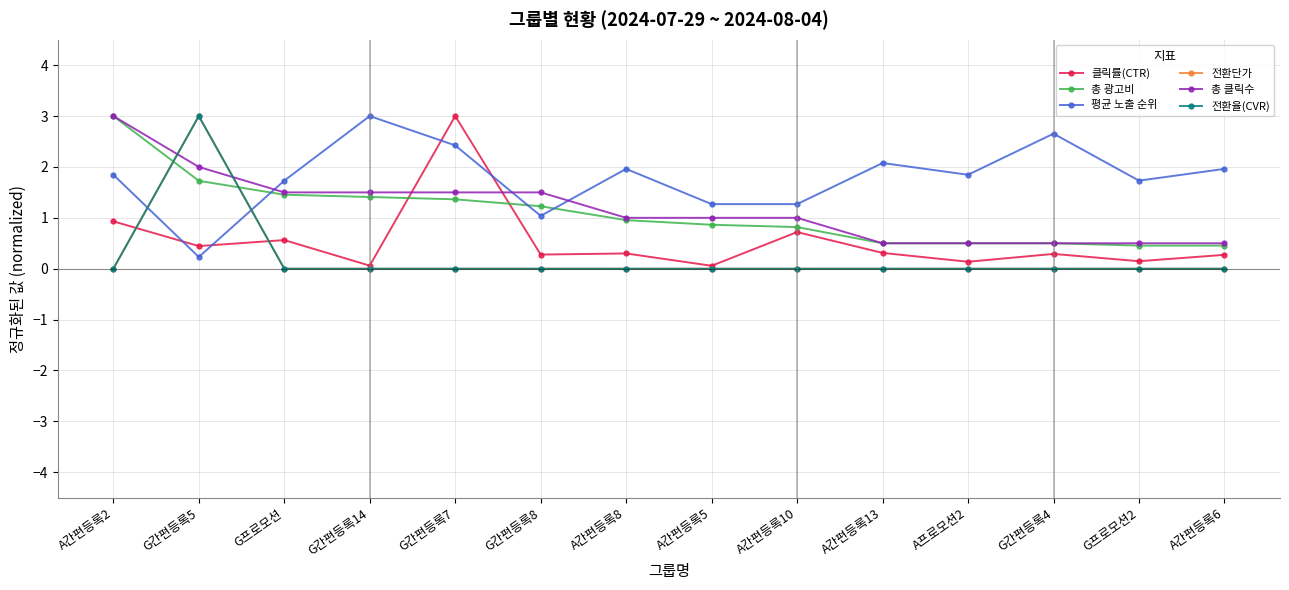

What position from the left is G간편등록7?

5